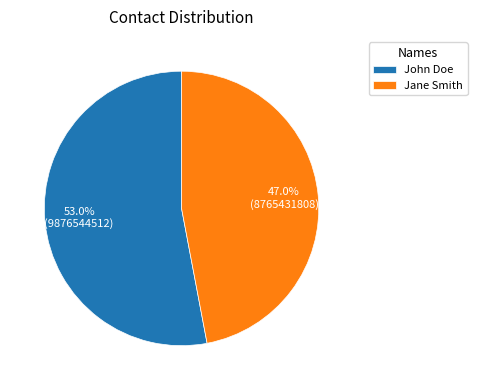

To the nearest percent, what is the difference between the John Doe and Jane Smith slice percentages?

6%